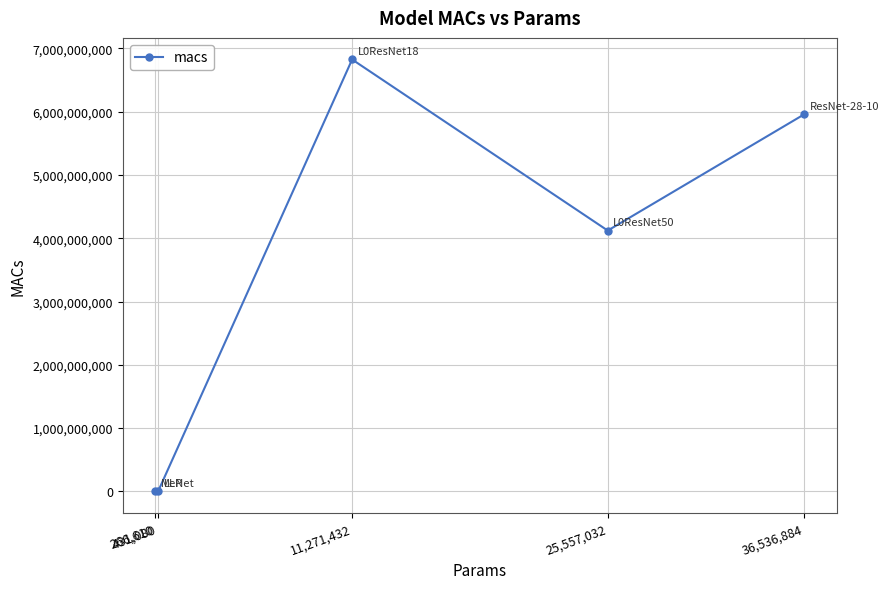

Which category has the highest value across all series?

11,271,432